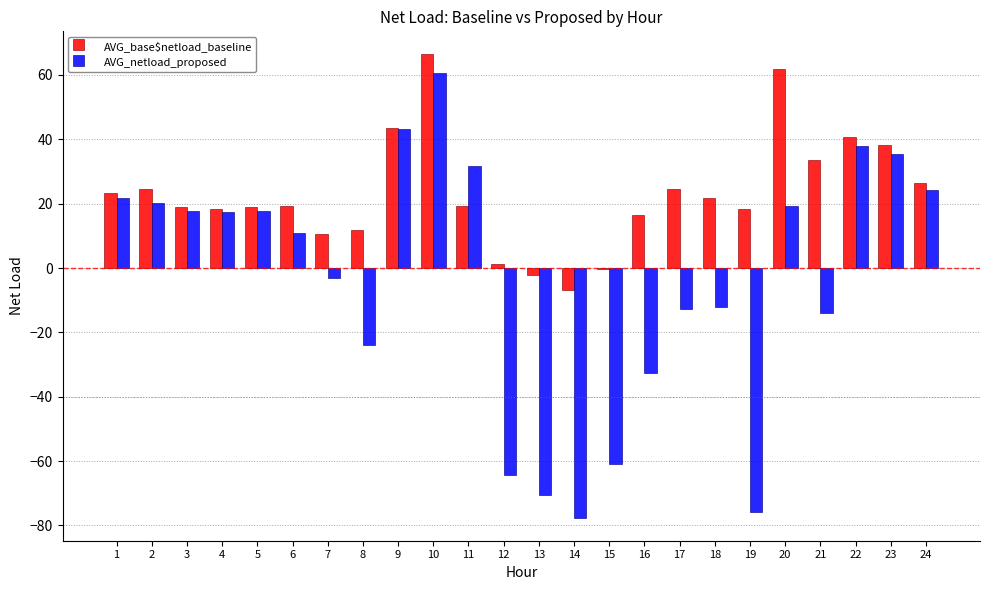

Count the number of data series in this chart.

2